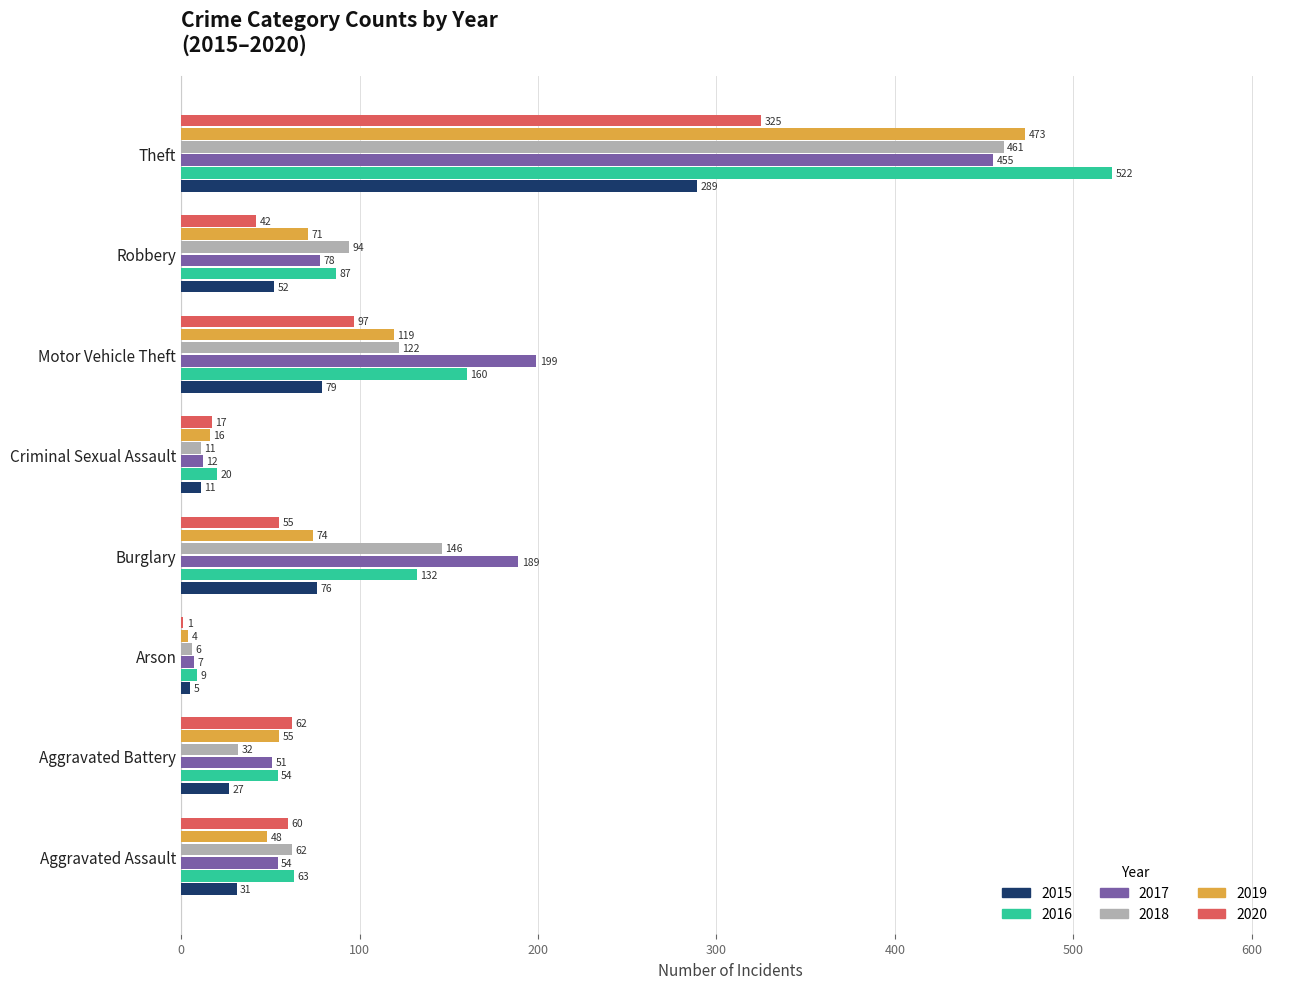

What is the average value of the 2016 series?

131